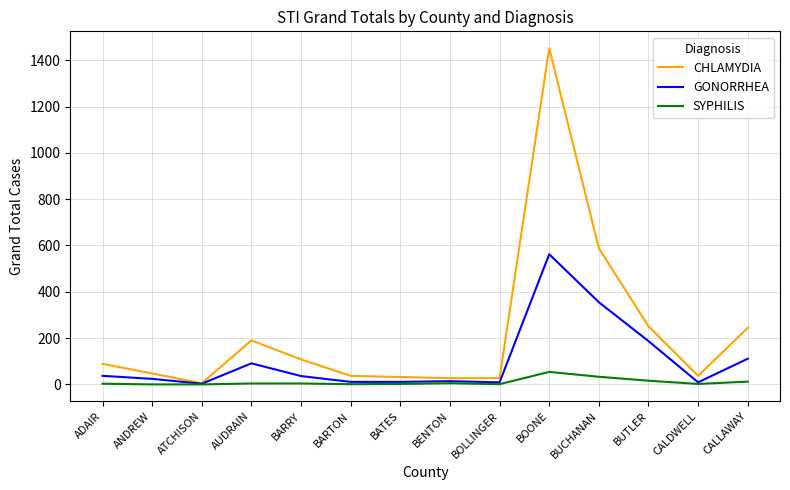

List the series in order of their peak value, lowest first.

SYPHILIS, GONORRHEA, CHLAMYDIA